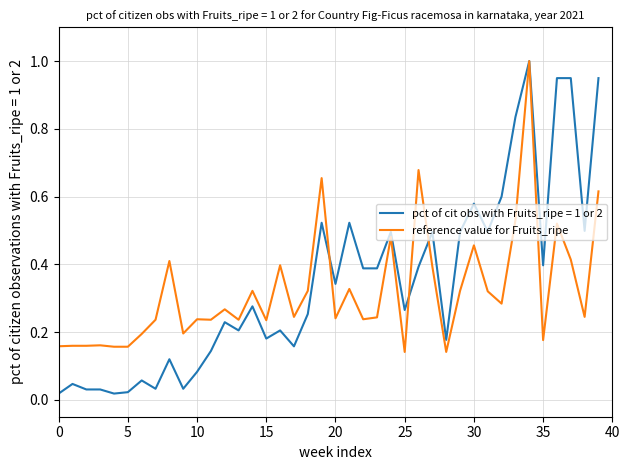

What is the maximum value shown in the chart?

1.0